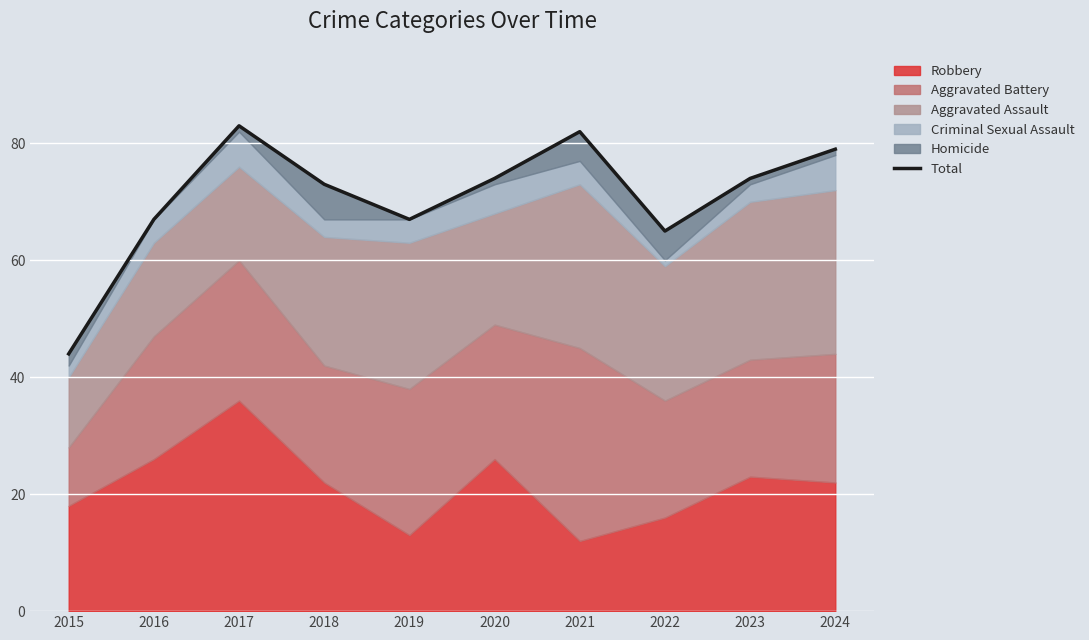

Reading right to left, what are all the values shown in this chart?

79	74	65	82	74	67	73	83	67	44